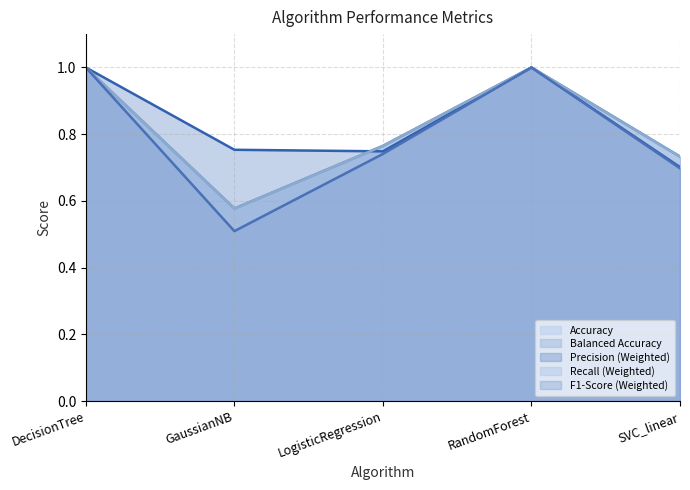

Reading right to left, transcribe all the data shown in this chart.

Accuracy: 0.7	1.0	0.8	0.6	1.0
Balanced Accuracy: 0.7	1.0	0.8	0.6	1.0
Precision (Weighted): 0.7	1.0	0.7	0.8	1.0
Recall (Weighted): 0.7	1.0	0.8	0.6	1.0
F1-Score (Weighted): 0.7	1.0	0.7	0.5	1.0